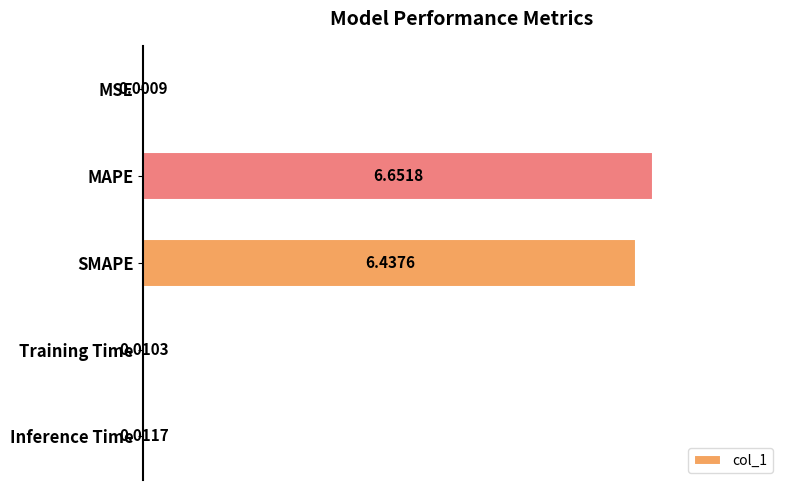

What is the ratio of the value at MAPE to the value at SMAPE?

1.0